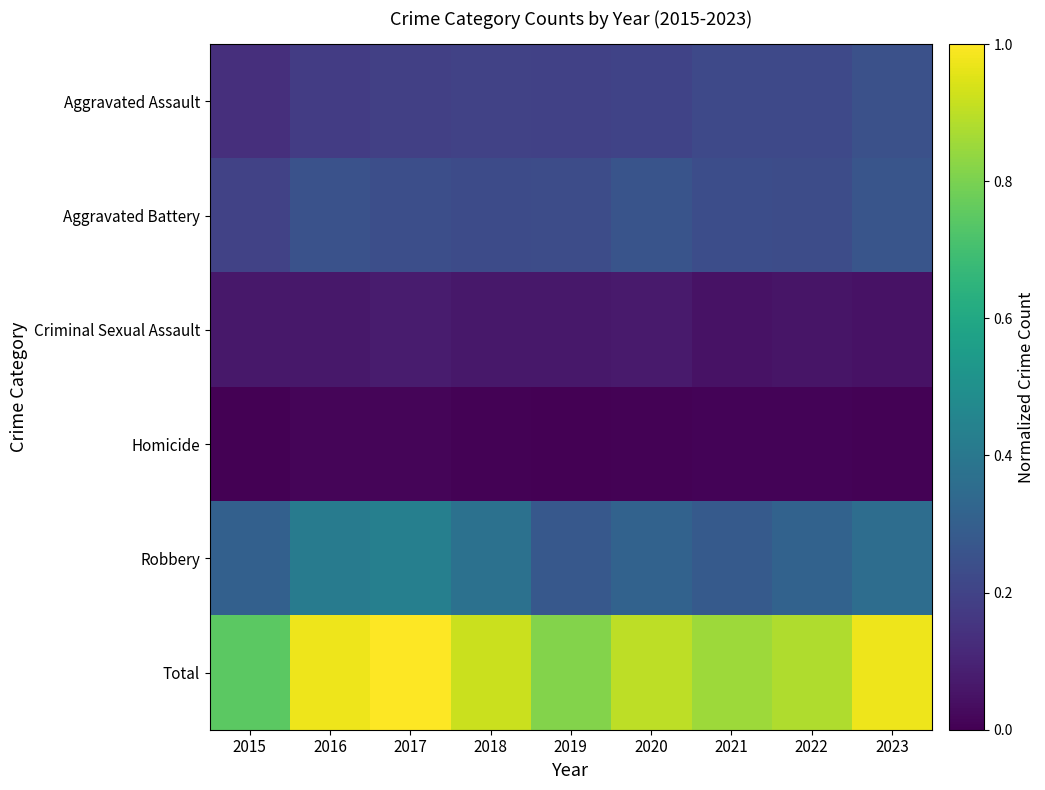

What is the spread (max minus min) of values at 2019?

0.8